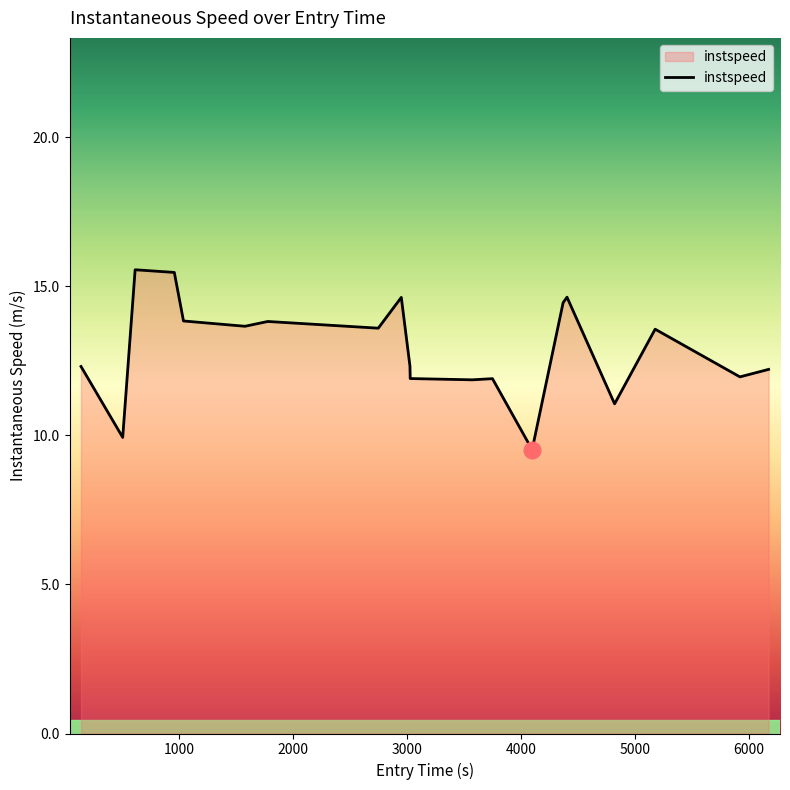

What is the minimum value shown in the chart?

9.5